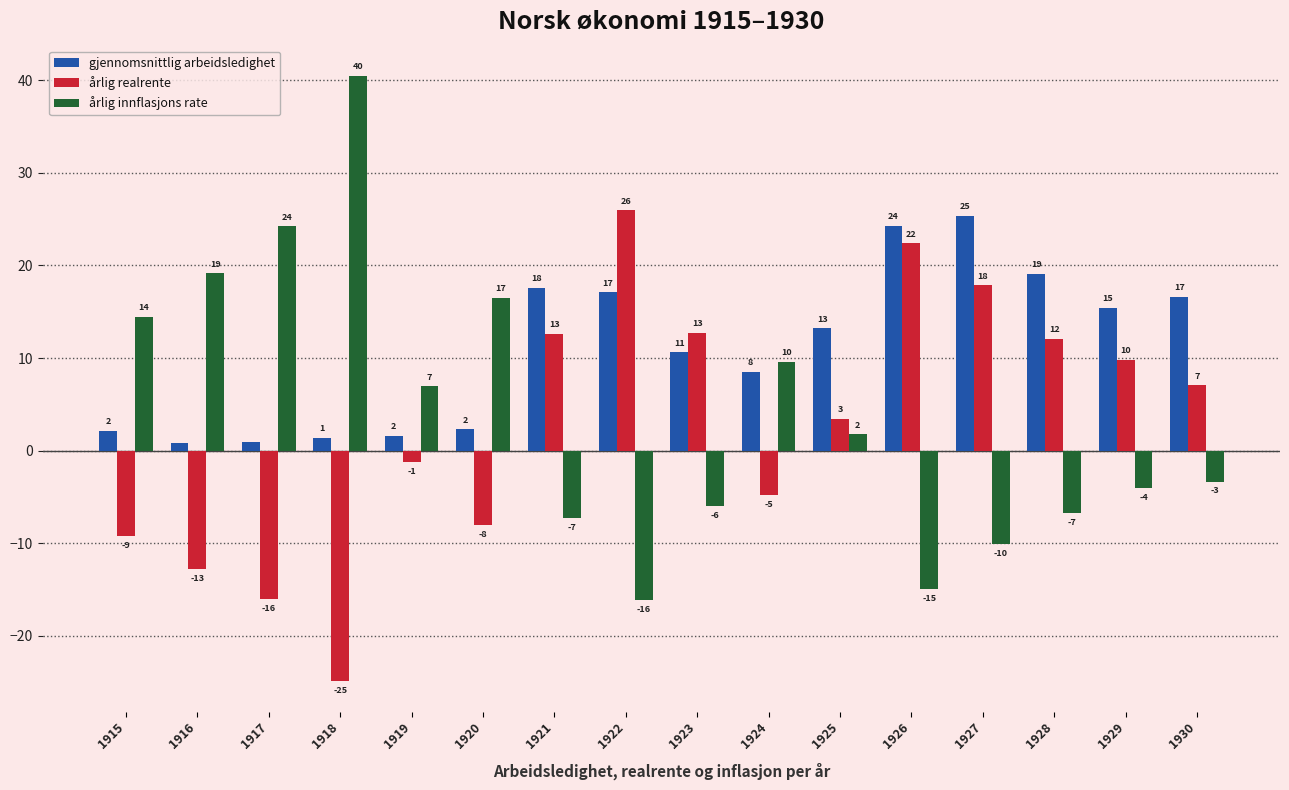

Read the årlig innflasjons rate value at 1927.

-10.1